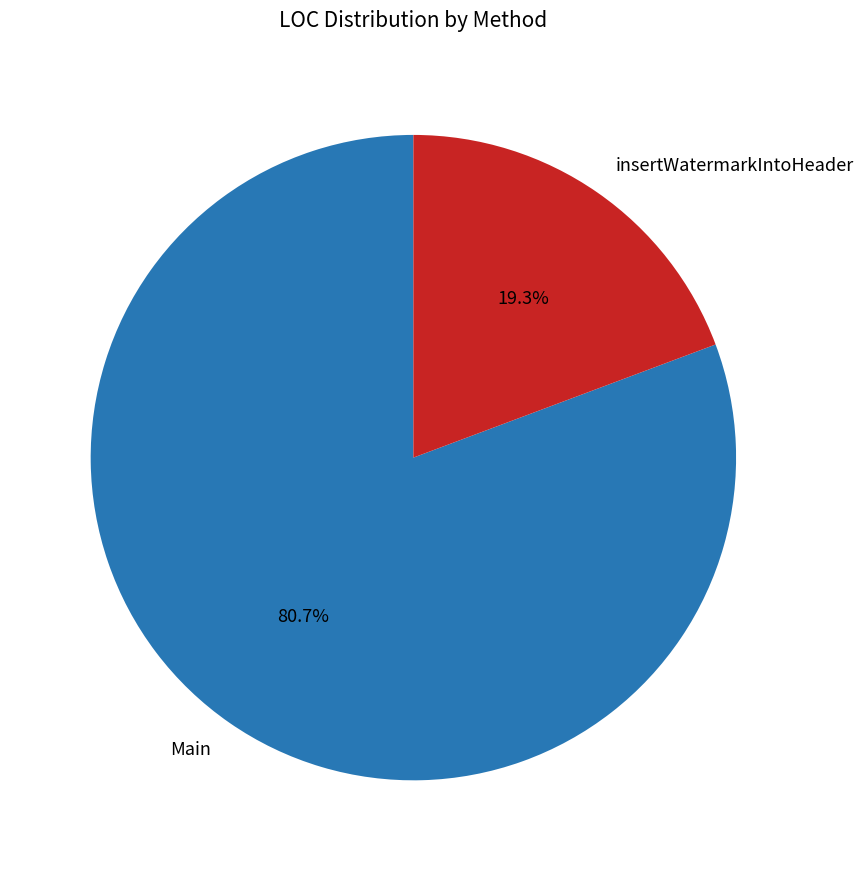

Which slice is the largest?

Main